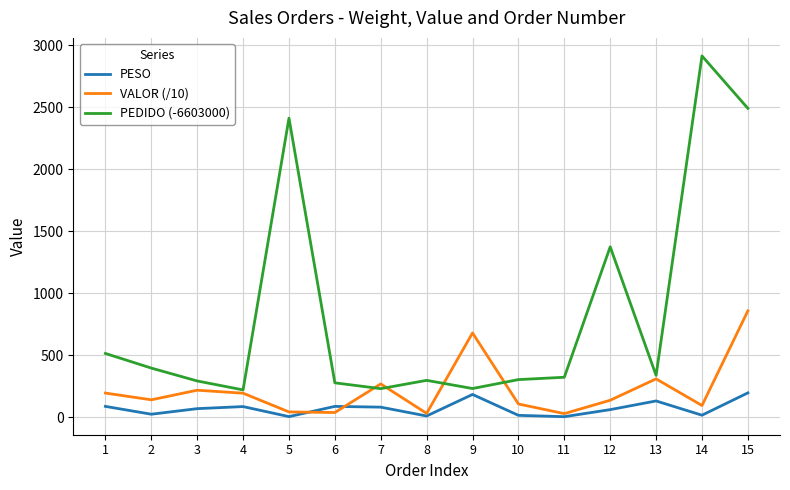

Is it true that PESO equals 197.0 at 15?

True